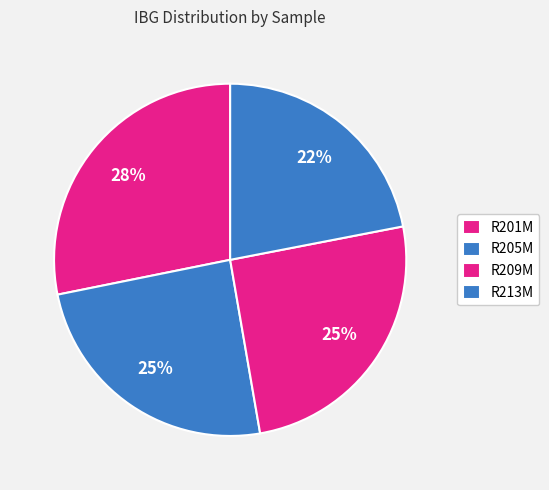

Count the number of slices in the pie.

4